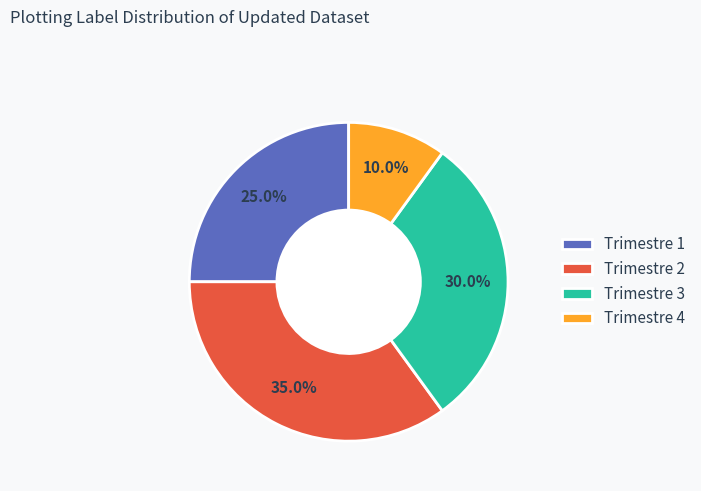

Rank the categories by value from lowest to highest.

Trimestre 4, Trimestre 1, Trimestre 3, Trimestre 2